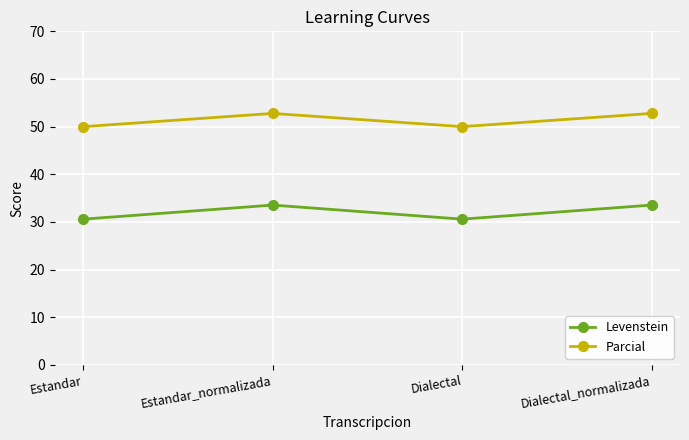

In Levenstein, how many points are higher than both neighbors (excluding endpoints)?

1